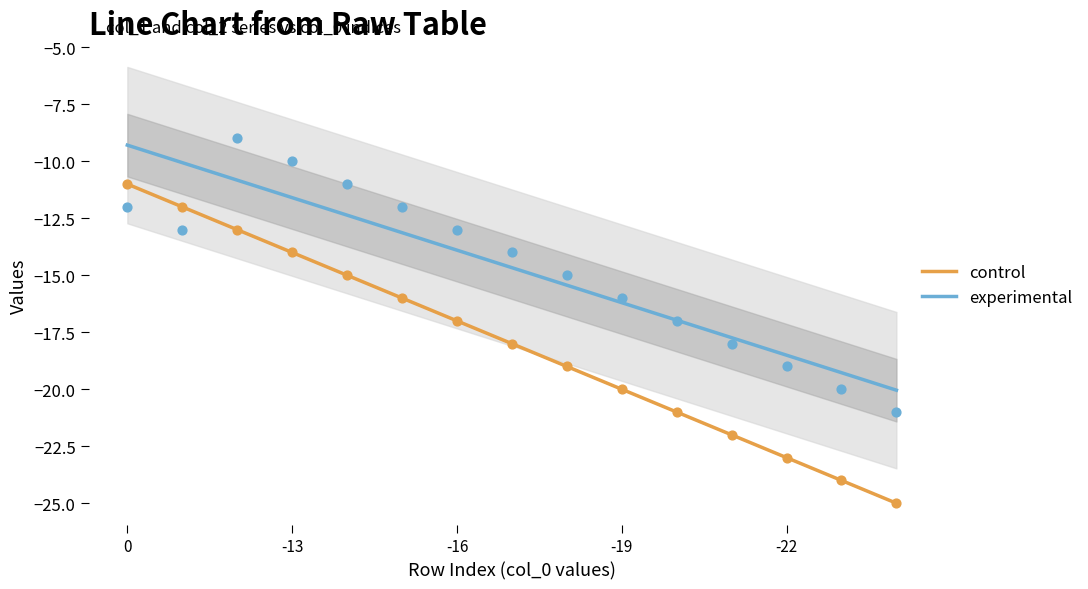

True or false: experimental and control intersect in this chart.

False